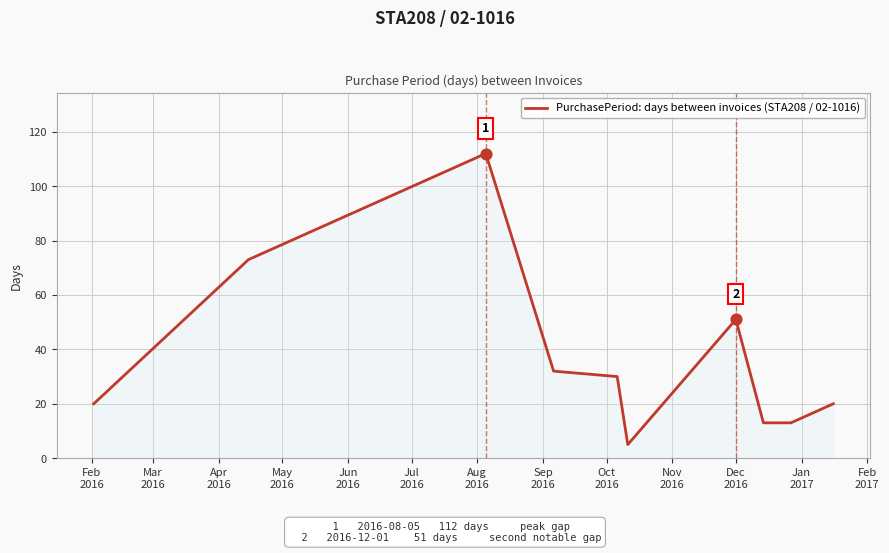

What is the greatest value displayed?

112